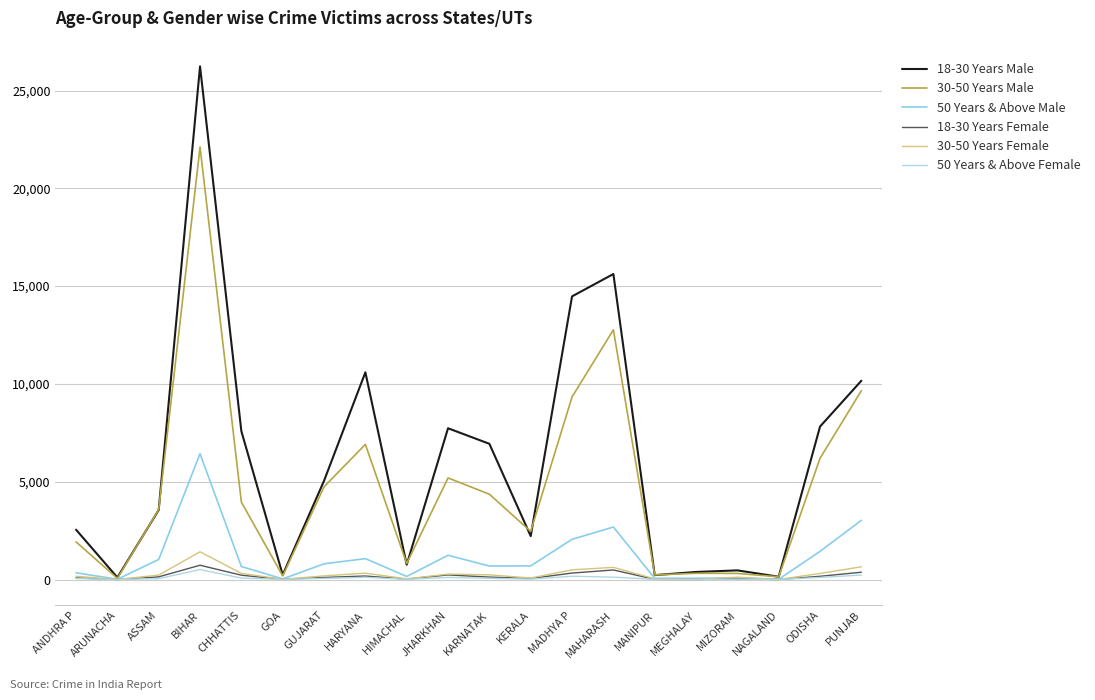

How many lines are shown in the chart?

6